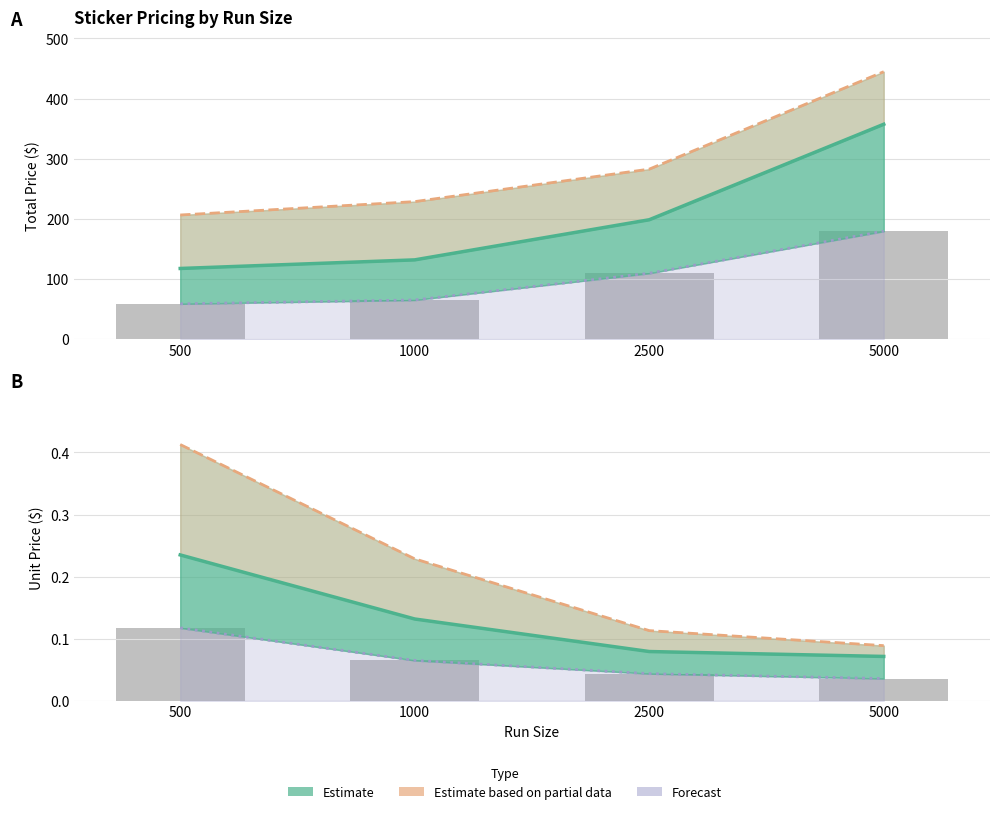

What is the total value across all series at 500?

0.8